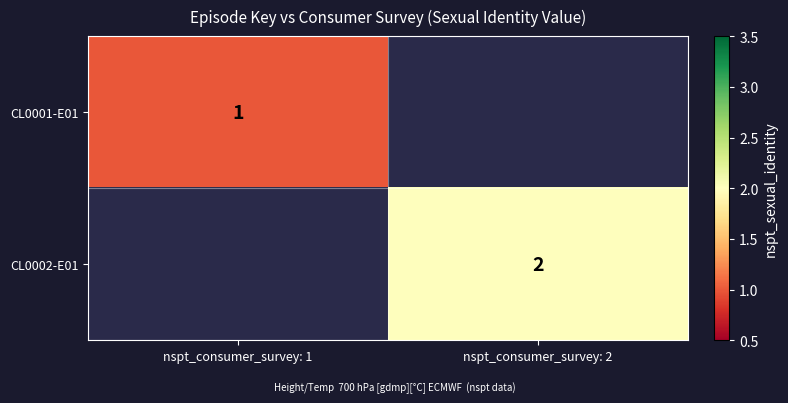

The value of CL0001-E01 at nspt_consumer_survey: 1 is 1. True or false?

True